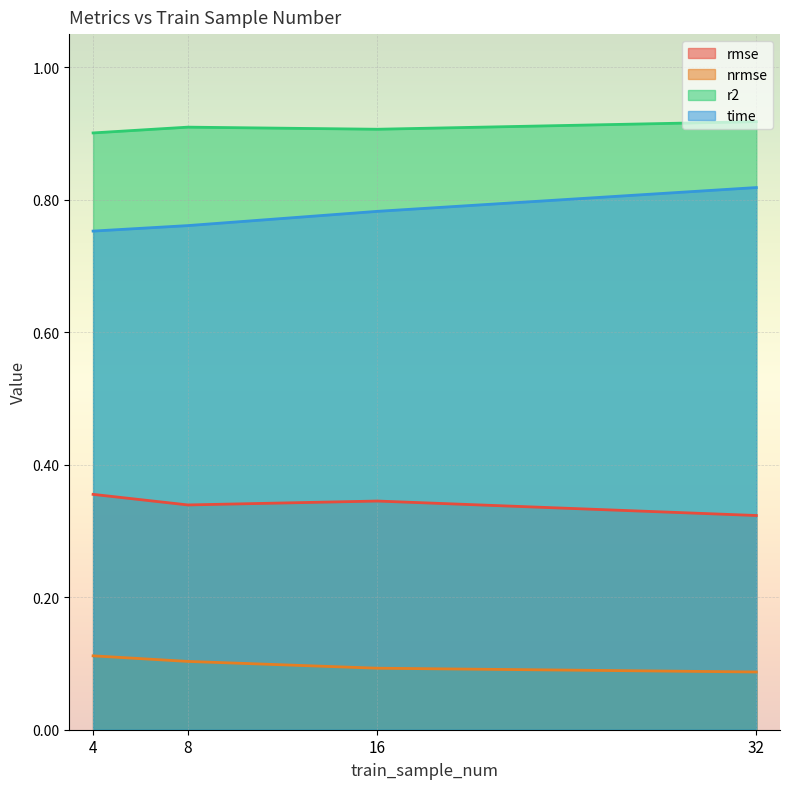

True or false: nrmse and r2 intersect in this chart.

False